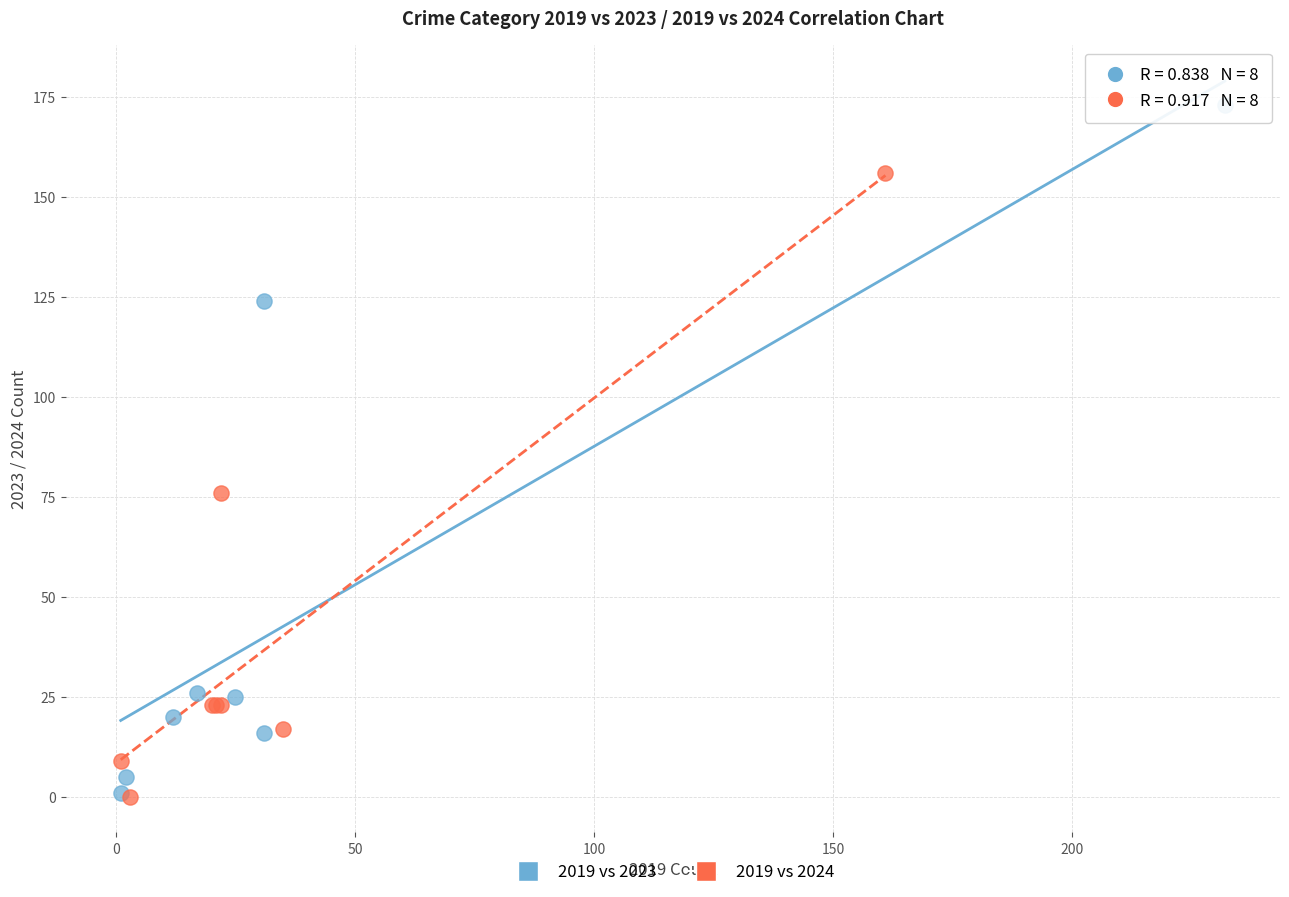

Which series has the widest spread of Y values?

2019 vs 2023